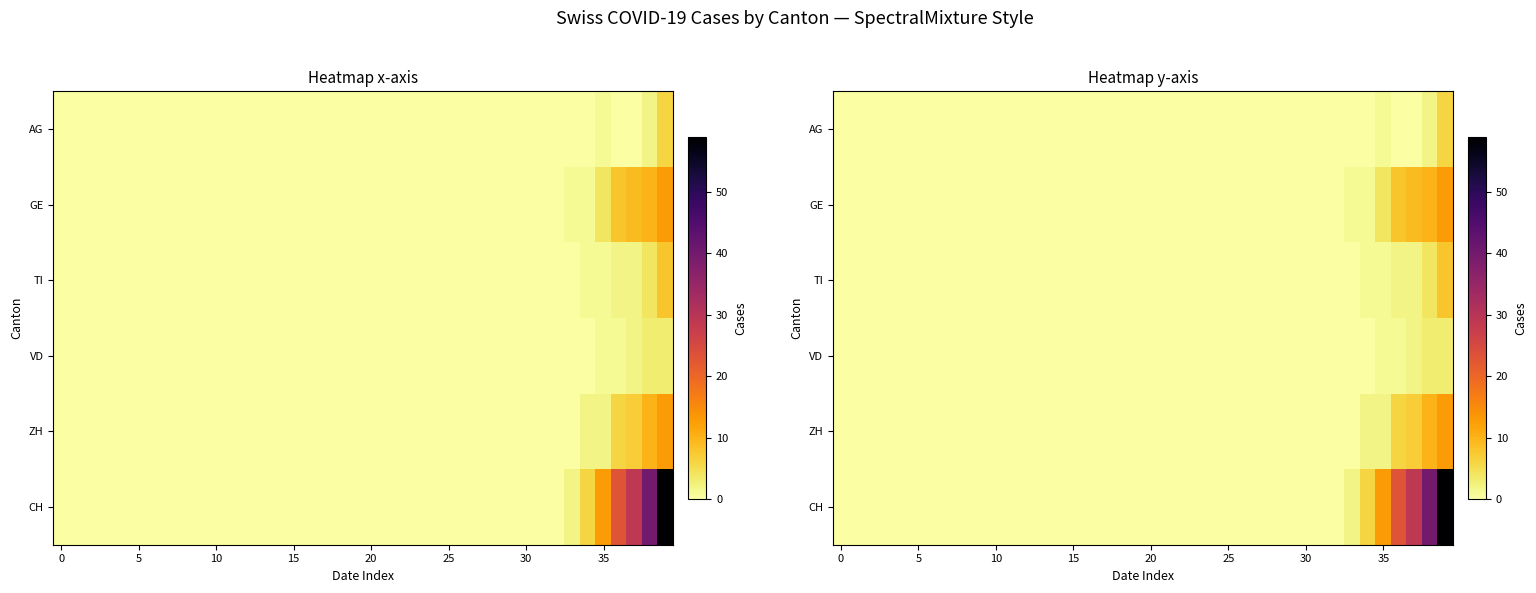

How many distinct data groups are displayed?

6